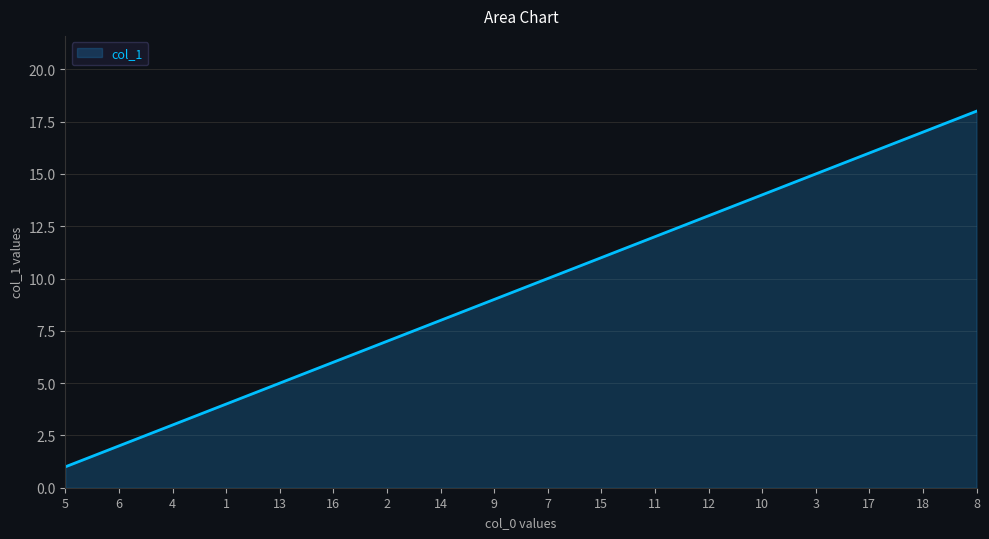

What is the smallest value displayed?

1